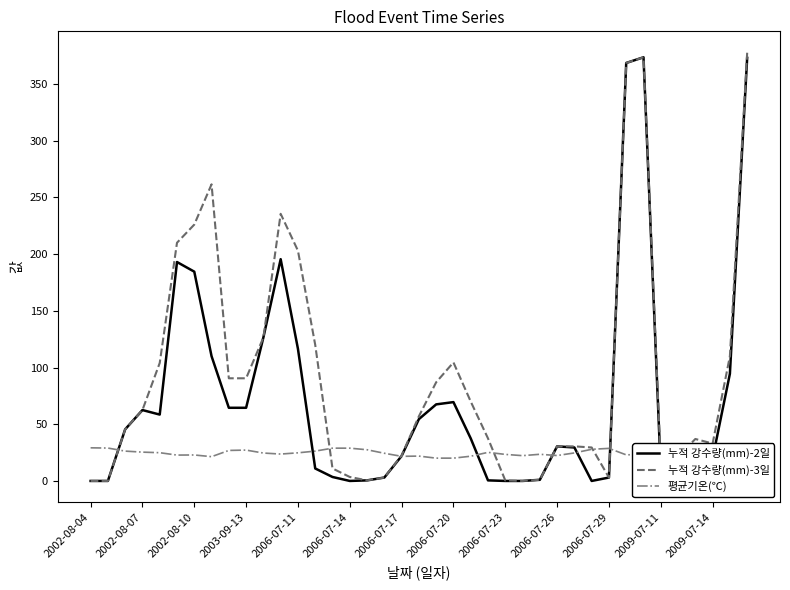

True or false: 누적 강수량(mm)-3일 has more than 0 points higher than both neighbors.

True